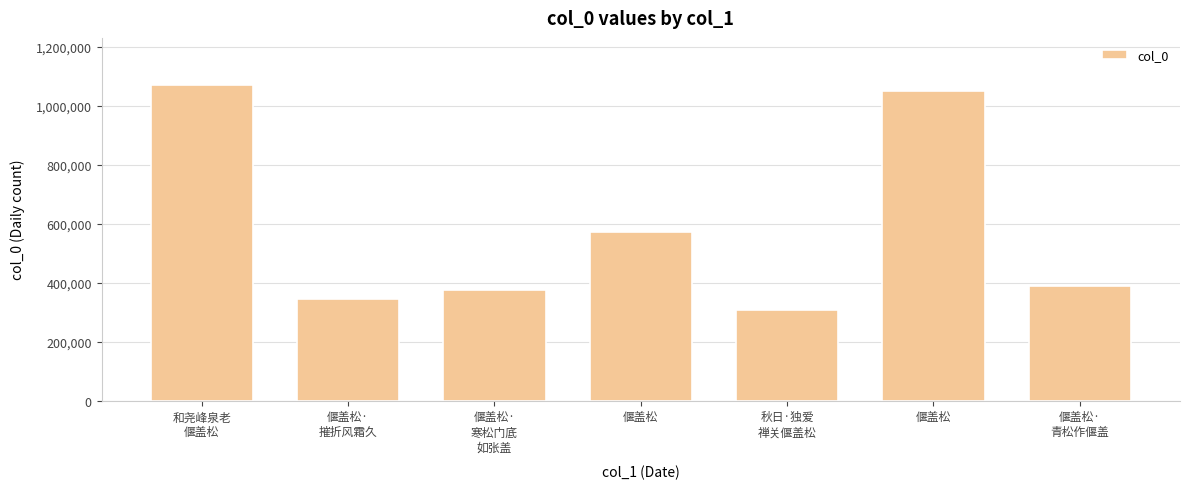

Are the bars horizontal?

No